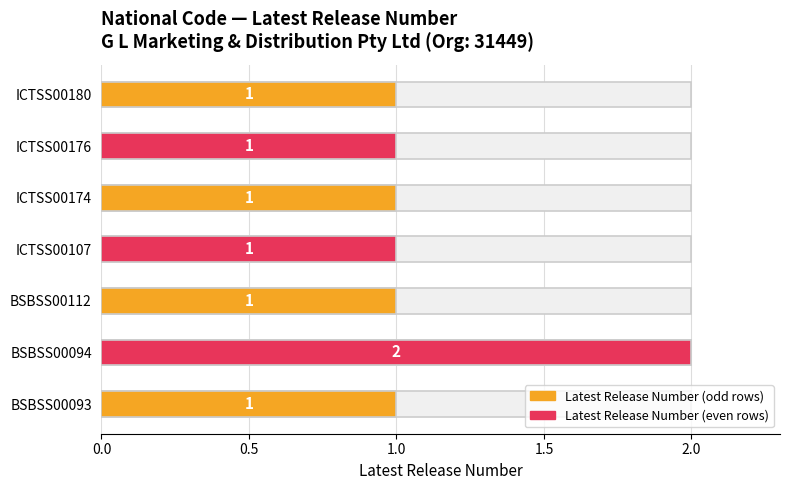

Is it true that the value at BSBSS00093 is 1?

True